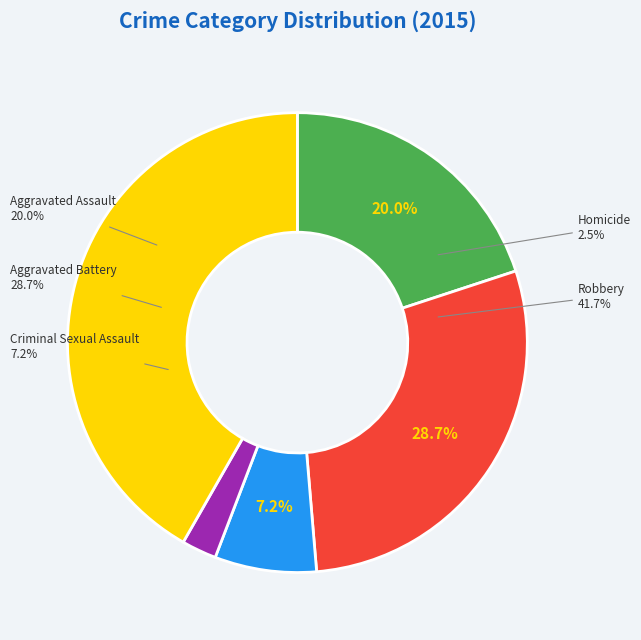

To the nearest percent, what is the difference between the Aggravated Battery and Robbery slice percentages?

13%